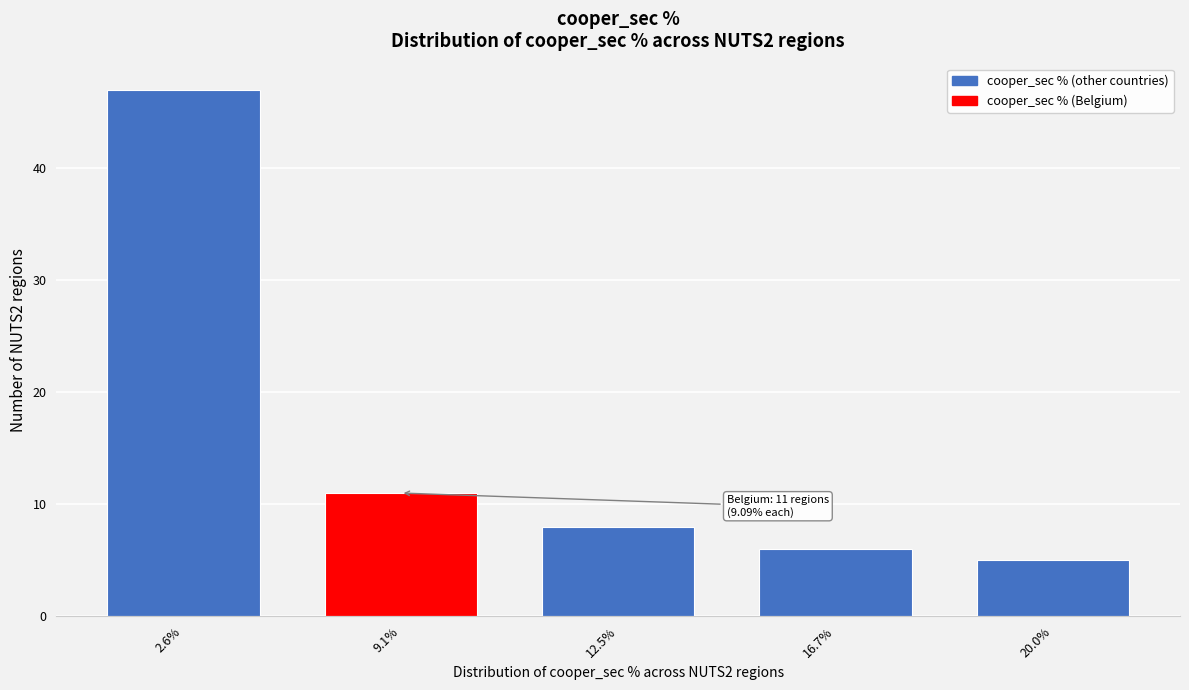

Reading right to left, transcribe all the data shown in this chart.

5	6	8	11	47